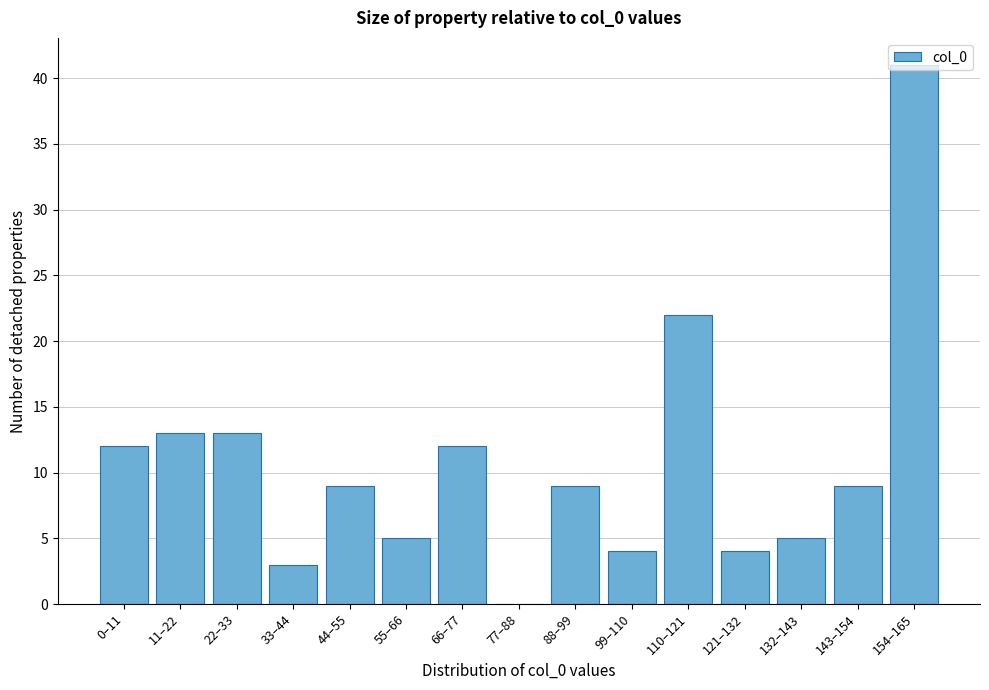

Which has a higher value, 33–44 or 132–143?

132–143